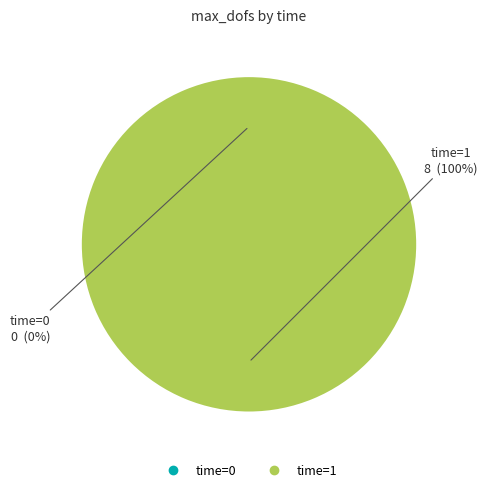

To the nearest percent, what is the combined percentage of 1 and 0?

100%